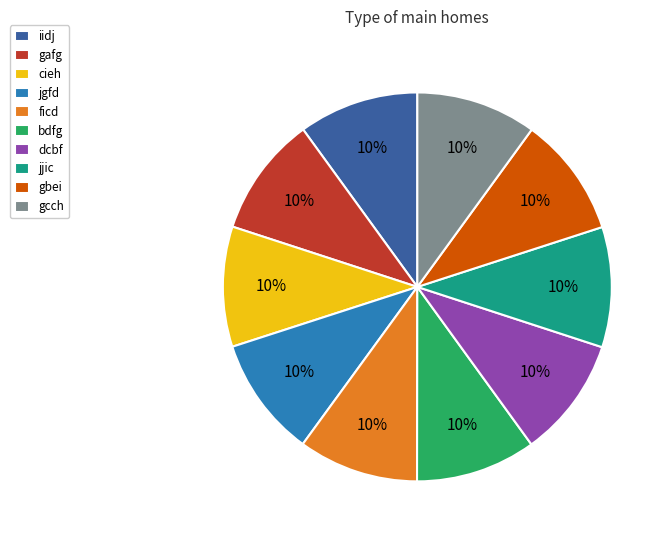

Combined, do iidj and bdfg account for over 50%?

No